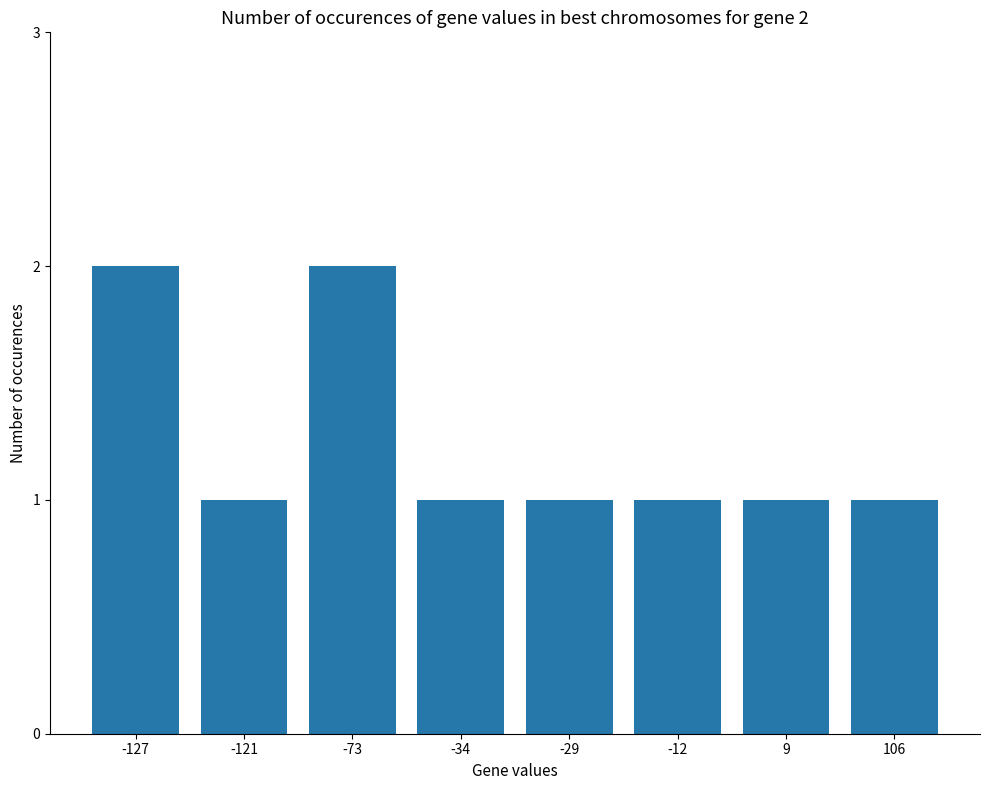

Reading left to right, transcribe all the data shown in this chart.

-127=2	-121=1	-73=2	-34=1	-29=1	-12=1	9=1	106=1